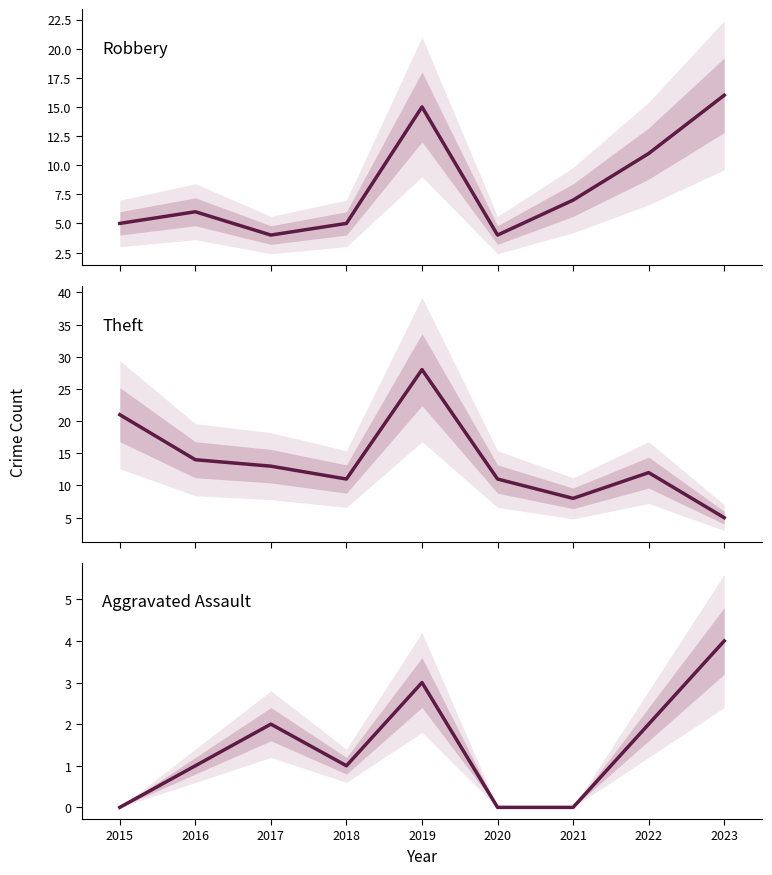

At how many categories does at least one series exceed 21?

1